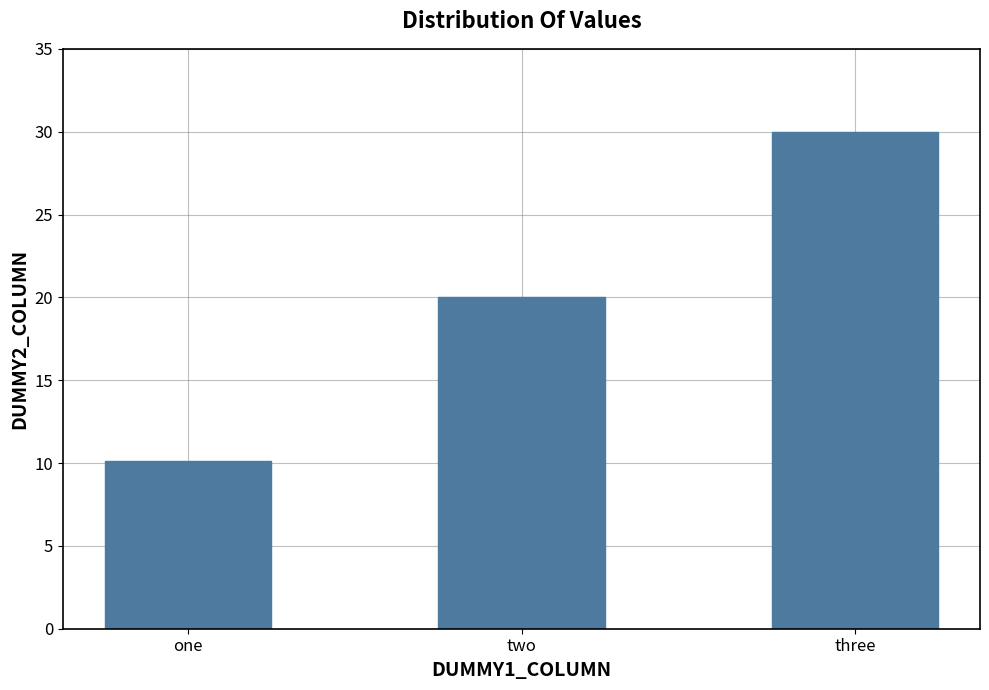

What is the average value?

20.0